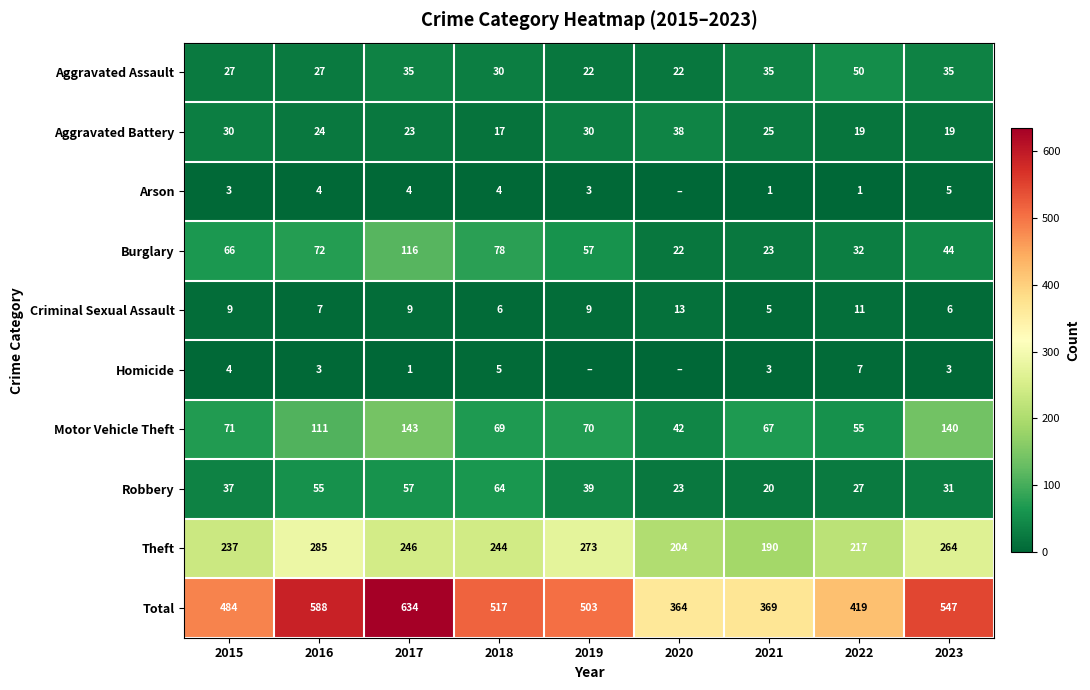

What is the difference between the second highest and second lowest values in the Total series?

219